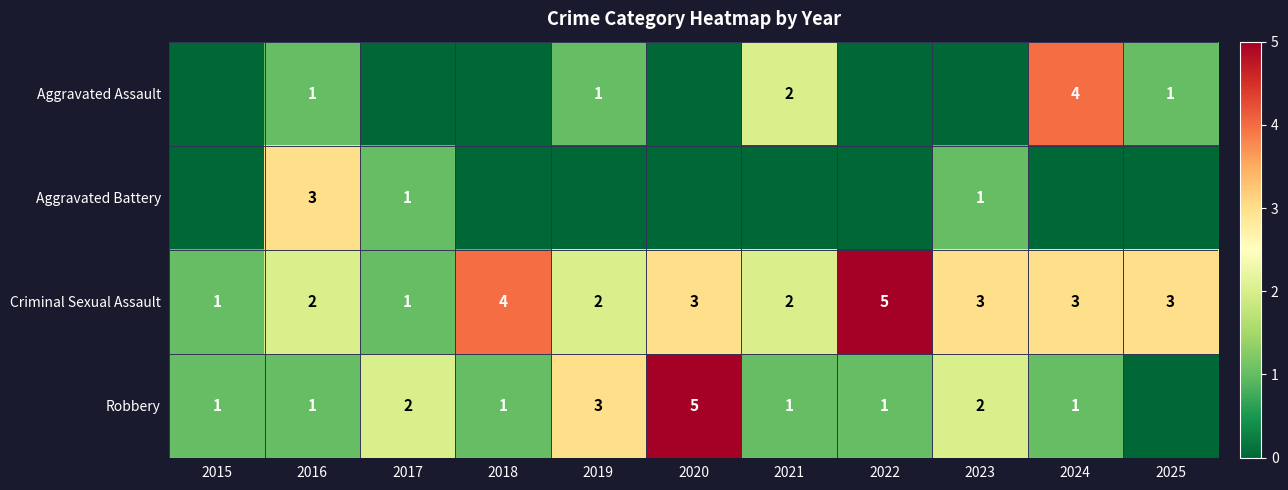

Is the value of Aggravated Assault at 2025 greater than the value of Robbery at 2023?

No